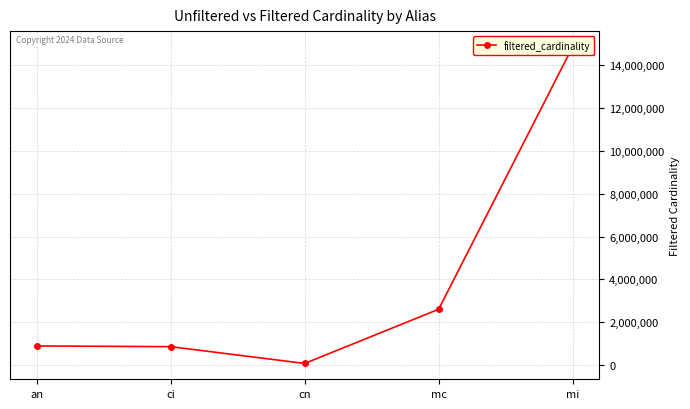

How many lines are shown in the chart?

1